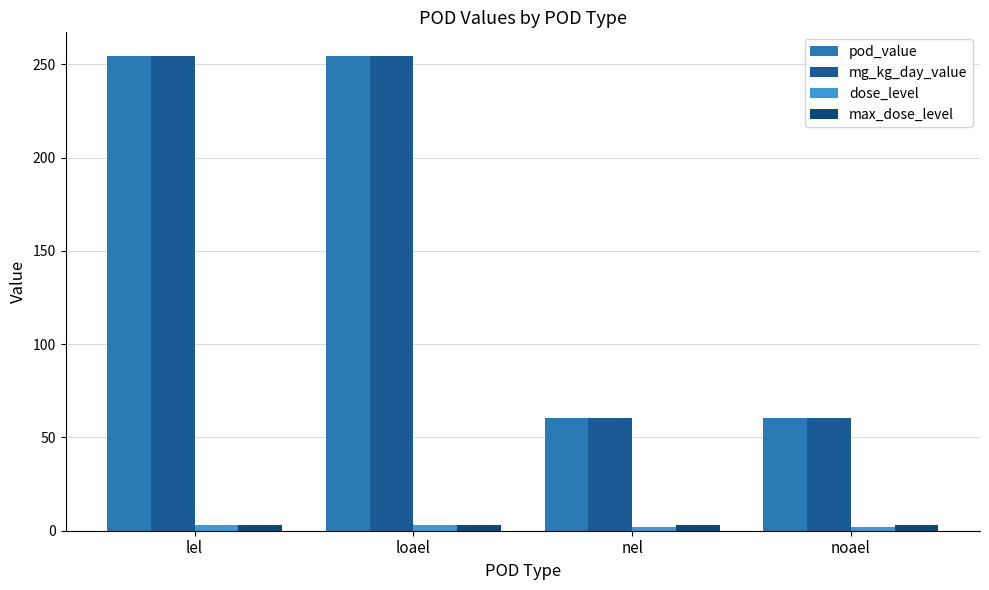

Which category has the lowest value in the mg_kg_day_value series?

nel